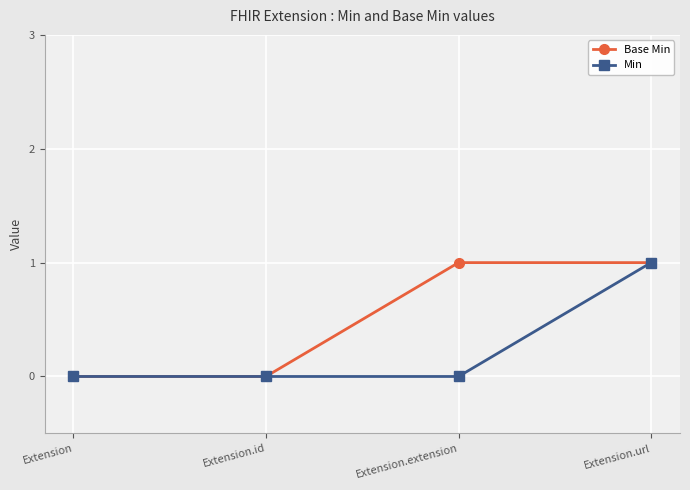

The Base Min series shows 1 at Extension.url. True or false?

True